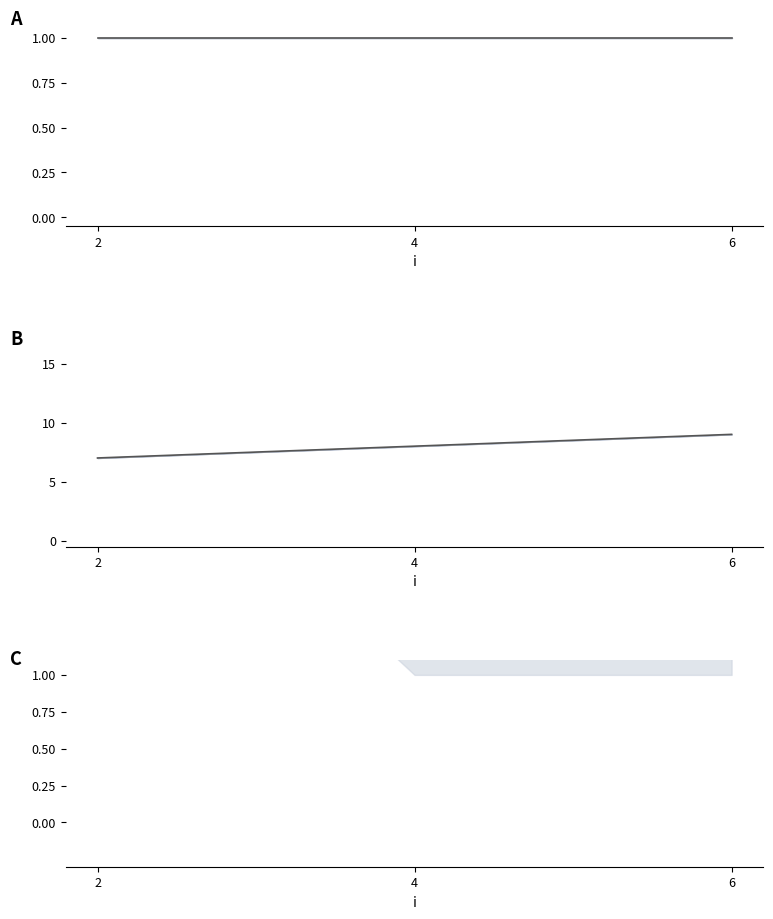

What is the total value across all series at 4?

12